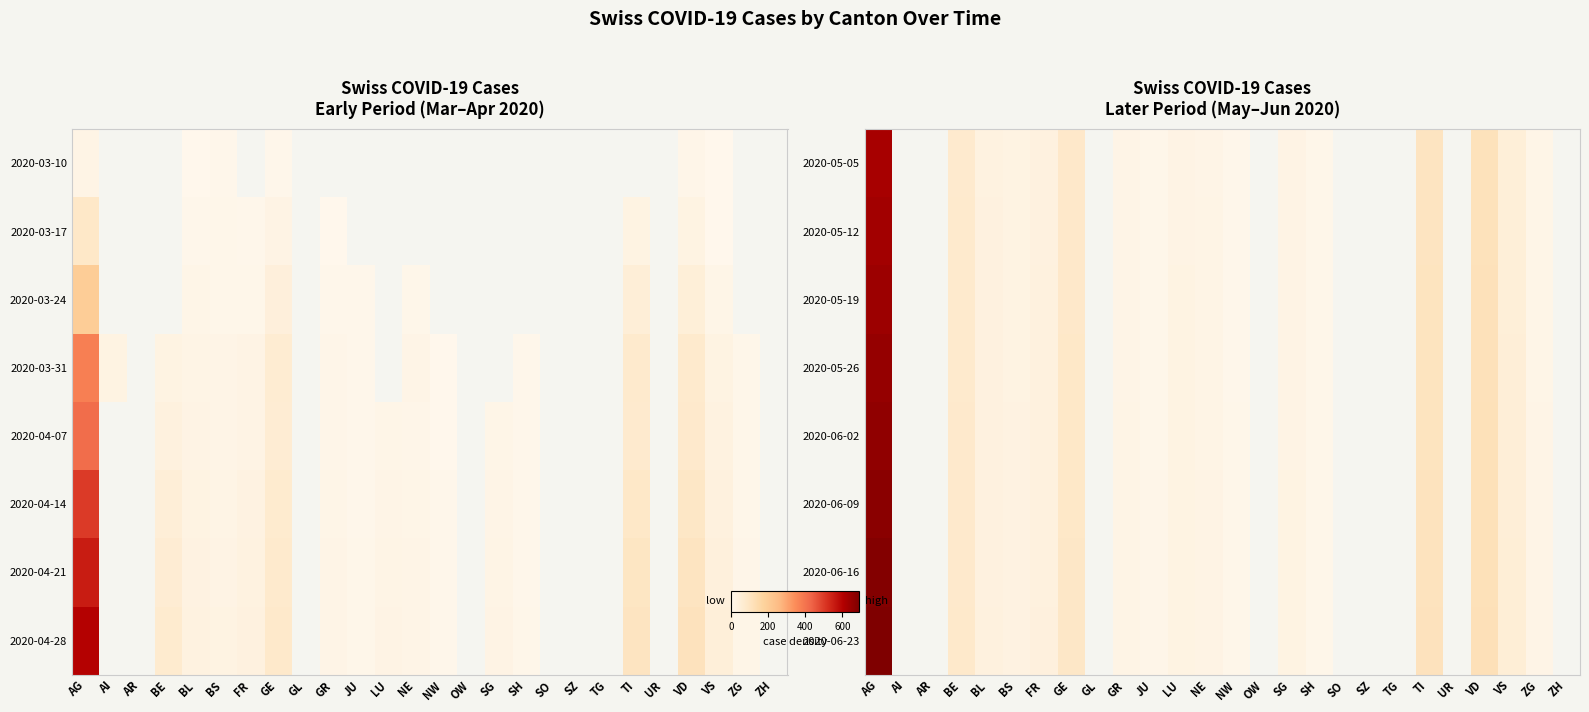

Reading right to left, list all the values displayed in this chart.

2020-05-05: ZH=0	ZG=12	VS=46	VD=112	UR=0	TI=101	TG=0	SZ=0	SO=0	SH=6	SG=19	OW=0	NW=5	NE=16	LU=21	JU=7	GR=15	GL=0	GE=81	FR=31	BS=23	BL=29	BE=72	AR=0	AI=0	AG=620
2020-05-12: ZH=0	ZG=13	VS=47	VD=113	UR=0	TI=102	TG=0	SZ=0	SO=0	SH=6	SG=20	OW=0	NW=5	NE=17	LU=21	JU=7	GR=16	GL=0	GE=82	FR=32	BS=23	BL=30	BE=73	AR=0	AI=0	AG=630
2020-05-19: ZH=0	ZG=13	VS=48	VD=114	UR=0	TI=103	TG=0	SZ=0	SO=0	SH=7	SG=20	OW=0	NW=5	NE=17	LU=22	JU=8	GR=16	GL=0	GE=83	FR=33	BS=24	BL=30	BE=74	AR=0	AI=0	AG=640
2020-05-26: ZH=0	ZG=13	VS=49	VD=115	UR=0	TI=104	TG=0	SZ=0	SO=0	SH=7	SG=21	OW=0	NW=5	NE=18	LU=22	JU=8	GR=16	GL=0	GE=84	FR=33	BS=24	BL=31	BE=75	AR=0	AI=0	AG=650
2020-06-02: ZH=0	ZG=14	VS=50	VD=116	UR=0	TI=105	TG=0	SZ=0	SO=0	SH=7	SG=21	OW=0	NW=6	NE=18	LU=23	JU=8	GR=17	GL=0	GE=85	FR=34	BS=25	BL=31	BE=76	AR=0	AI=0	AG=660
2020-06-09: ZH=0	ZG=14	VS=51	VD=117	UR=0	TI=106	TG=0	SZ=0	SO=0	SH=7	SG=22	OW=0	NW=6	NE=19	LU=23	JU=9	GR=17	GL=0	GE=86	FR=35	BS=25	BL=32	BE=77	AR=0	AI=0	AG=670
2020-06-16: ZH=0	ZG=14	VS=52	VD=118	UR=0	TI=107	TG=0	SZ=0	SO=0	SH=8	SG=22	OW=0	NW=6	NE=19	LU=24	JU=9	GR=17	GL=0	GE=87	FR=35	BS=26	BL=32	BE=78	AR=0	AI=0	AG=680
2020-06-23: ZH=0	ZG=15	VS=53	VD=119	UR=0	TI=108	TG=0	SZ=0	SO=0	SH=8	SG=23	OW=0	NW=6	NE=20	LU=24	JU=9	GR=18	GL=0	GE=88	FR=36	BS=26	BL=33	BE=79	AR=0	AI=0	AG=690